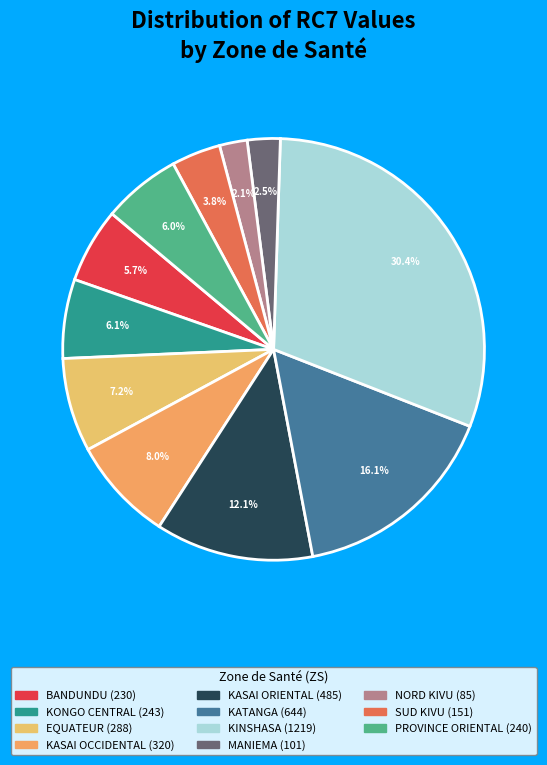

To the nearest percent, what percentage of the pie is KASAI ORIENTAL?

12%